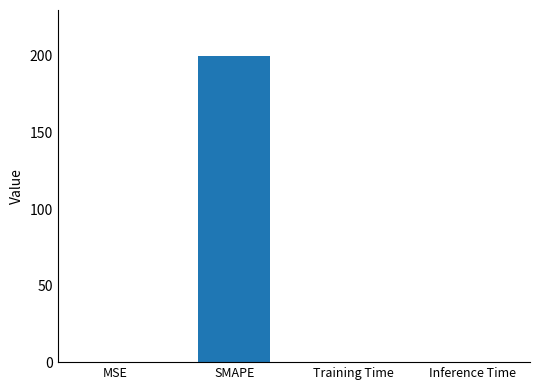

Are the bars horizontal?

No